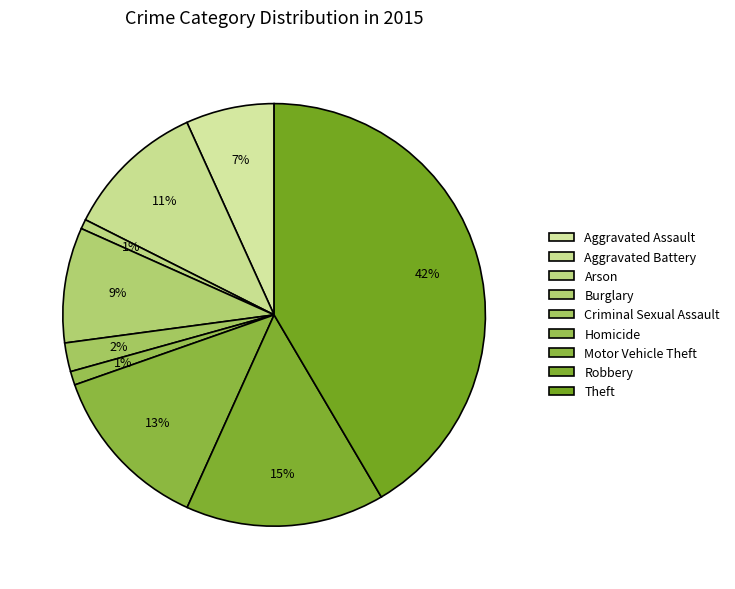

What percentage is the Homicide slice, to the nearest percent?

1%